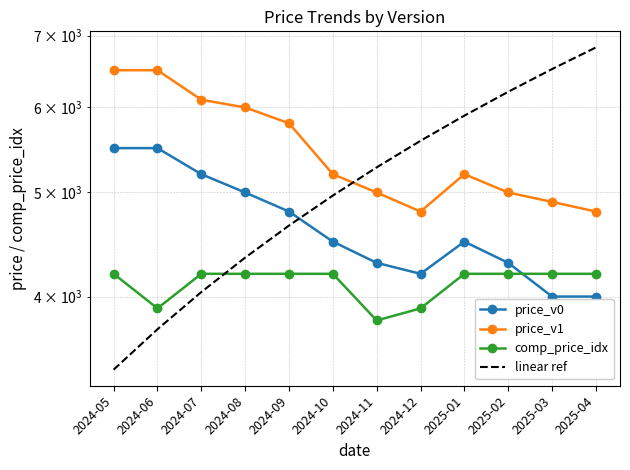

At which category does the chart reach its minimum across all series?

2024-05